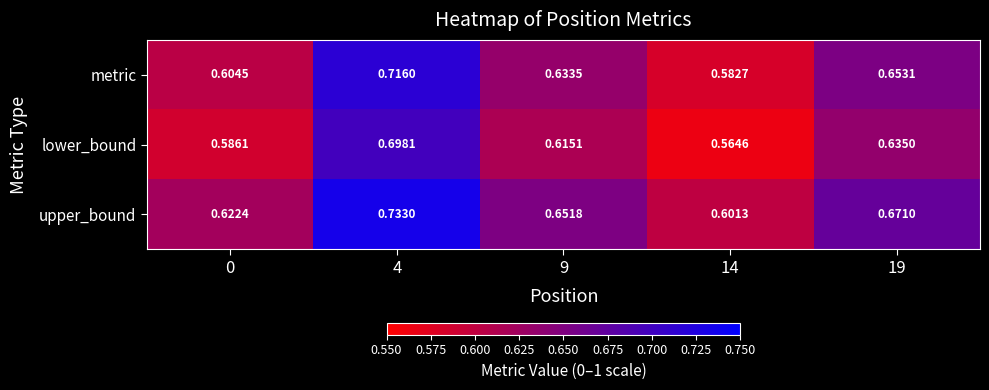

Which series has the largest range (max minus min)?

lower_bound